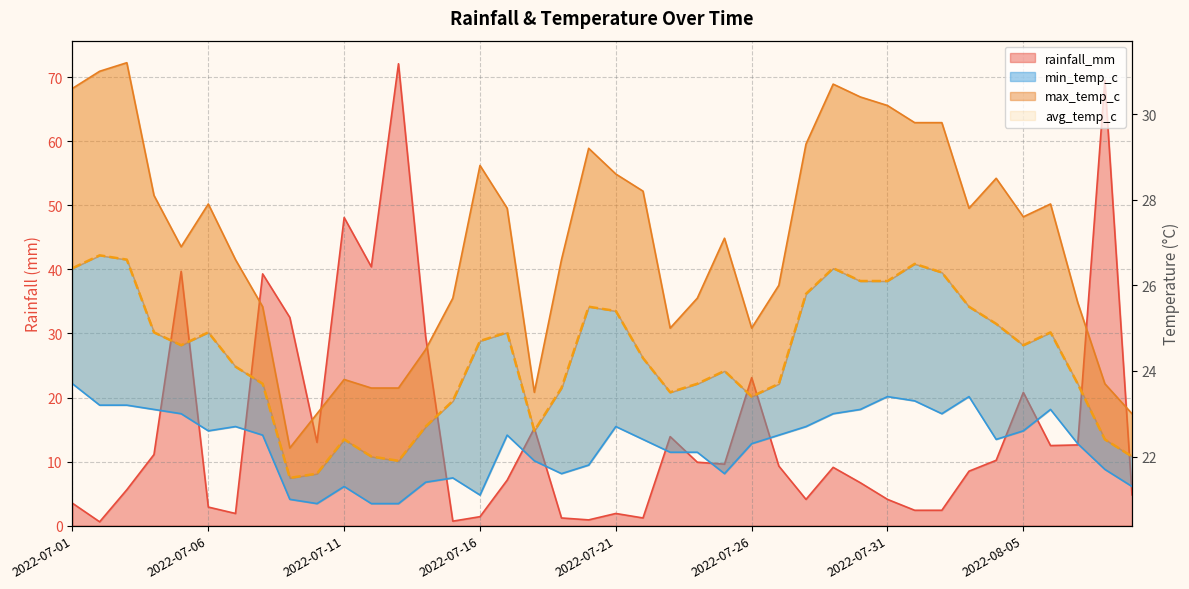

List the series in order of their overall mean, highest first.

max_temp_c, avg_temp_c, min_temp_c, rainfall_mm